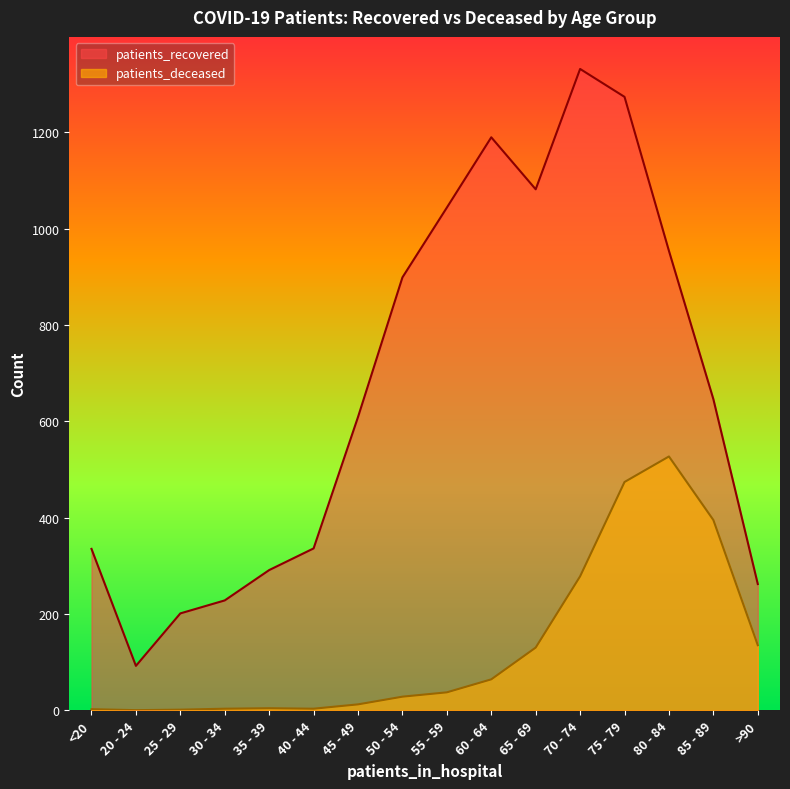

What value does the patients_recovered series have at 80 - 84?

954